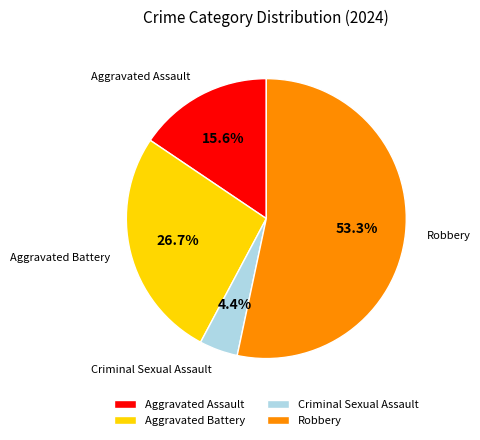

Between Robbery and Criminal Sexual Assault, which is larger?

Robbery